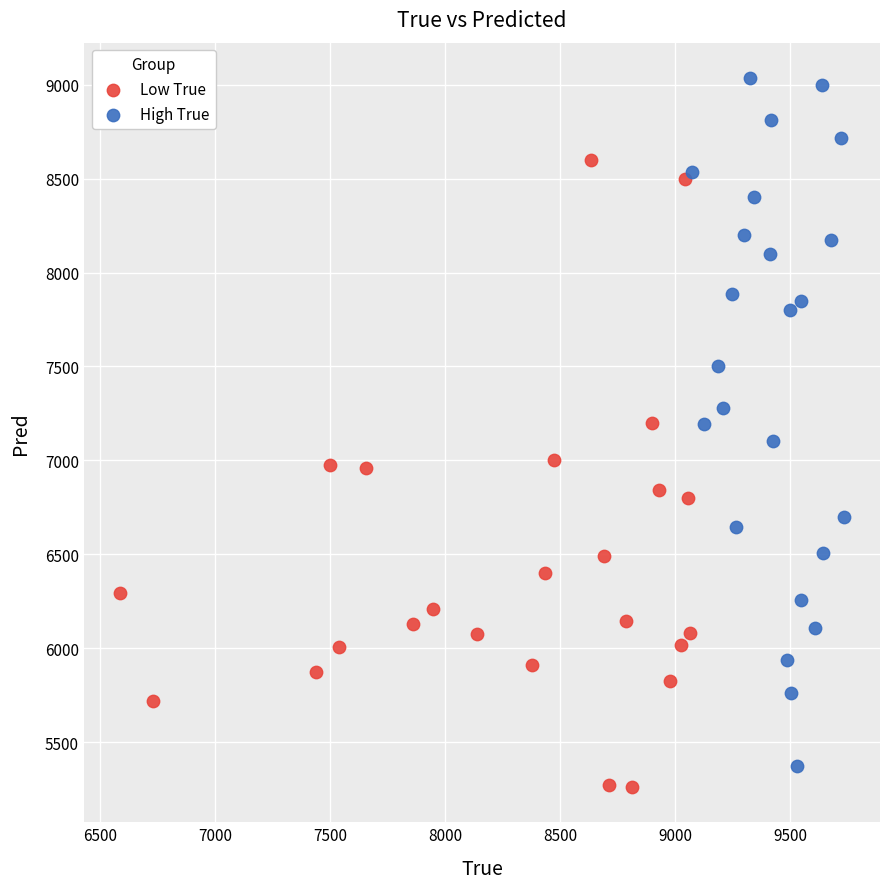

Which series has the widest spread of Y values?

High True